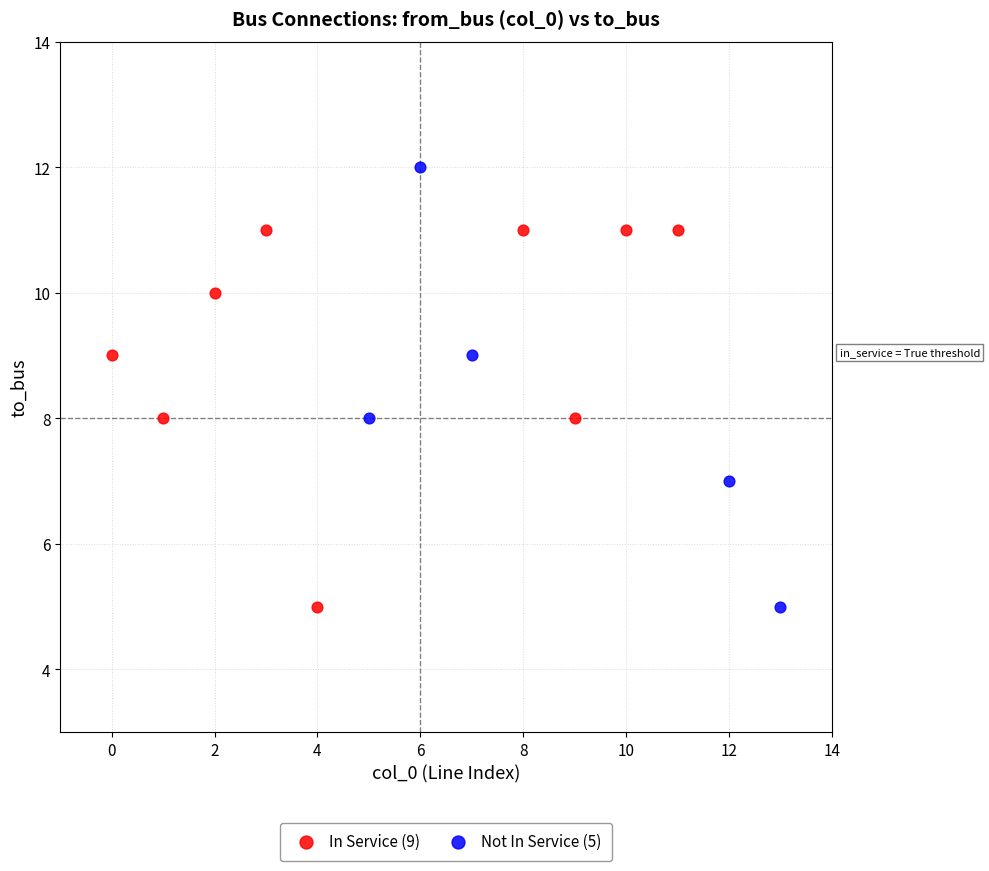

Which series contains the highest Y value?

Not In Service (5)